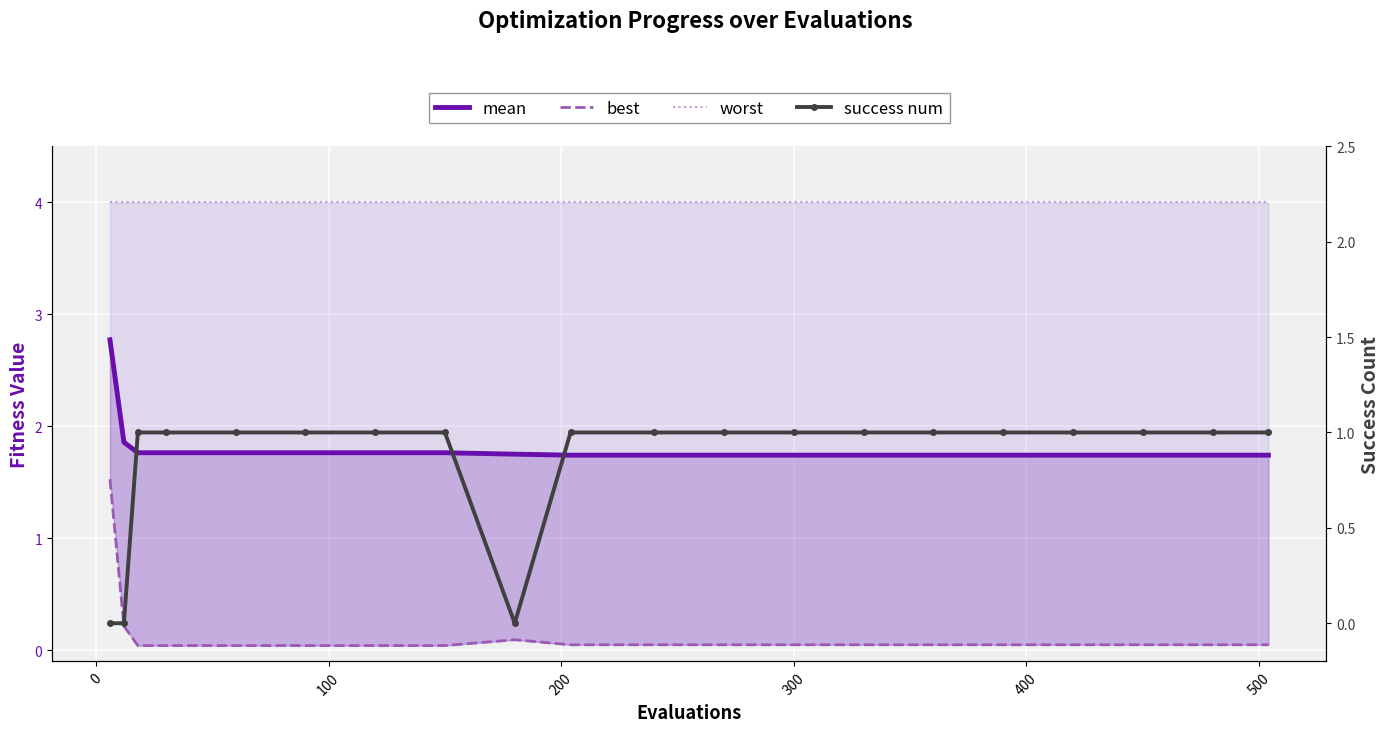

Reading right to left, extract all data points from this chart.

mean: 1.7	1.7	1.7	1.7	1.7	1.7	1.7	1.7	1.7	1.7	1.7	1.8	1.8	1.8	1.8	1.8	1.8	1.8	1.9	2.8
best: 0.0	0.0	0.0	0.0	0.0	0.0	0.0	0.0	0.0	0.0	0.0	0.1	0.0	0.0	0.0	0.0	0.0	0.0	0.2	1.5
worst: 4.0	4.0	4.0	4.0	4.0	4.0	4.0	4.0	4.0	4.0	4.0	4.0	4.0	4.0	4.0	4.0	4.0	4.0	4.0	4.0
success num: 1.0	1.0	1.0	1.0	1.0	1.0	1.0	1.0	1.0	1.0	1.0	0.0	1.0	1.0	1.0	1.0	1.0	1.0	0.0	0.0